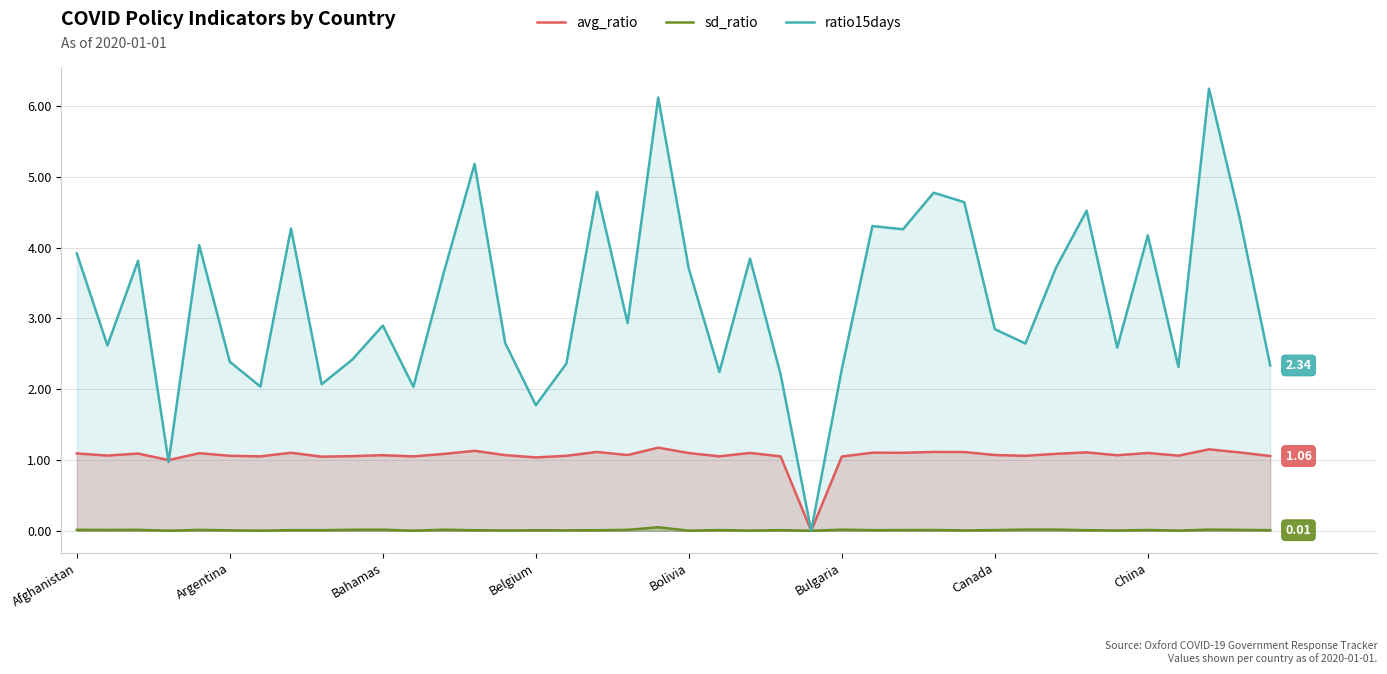

Which series has the largest range (max minus min)?

ratio15days